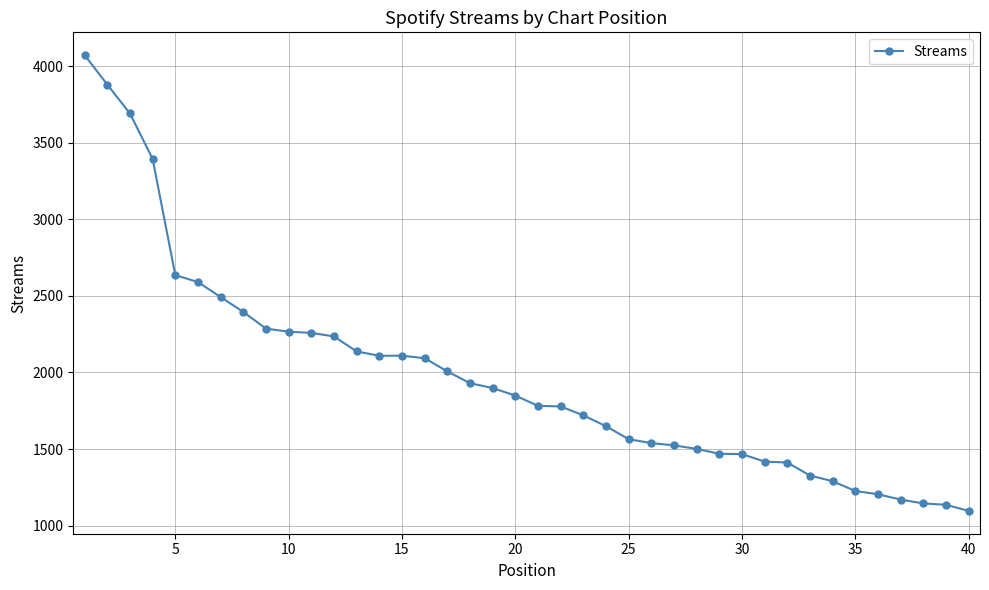

What is the difference between the second highest and minimum values?

2783